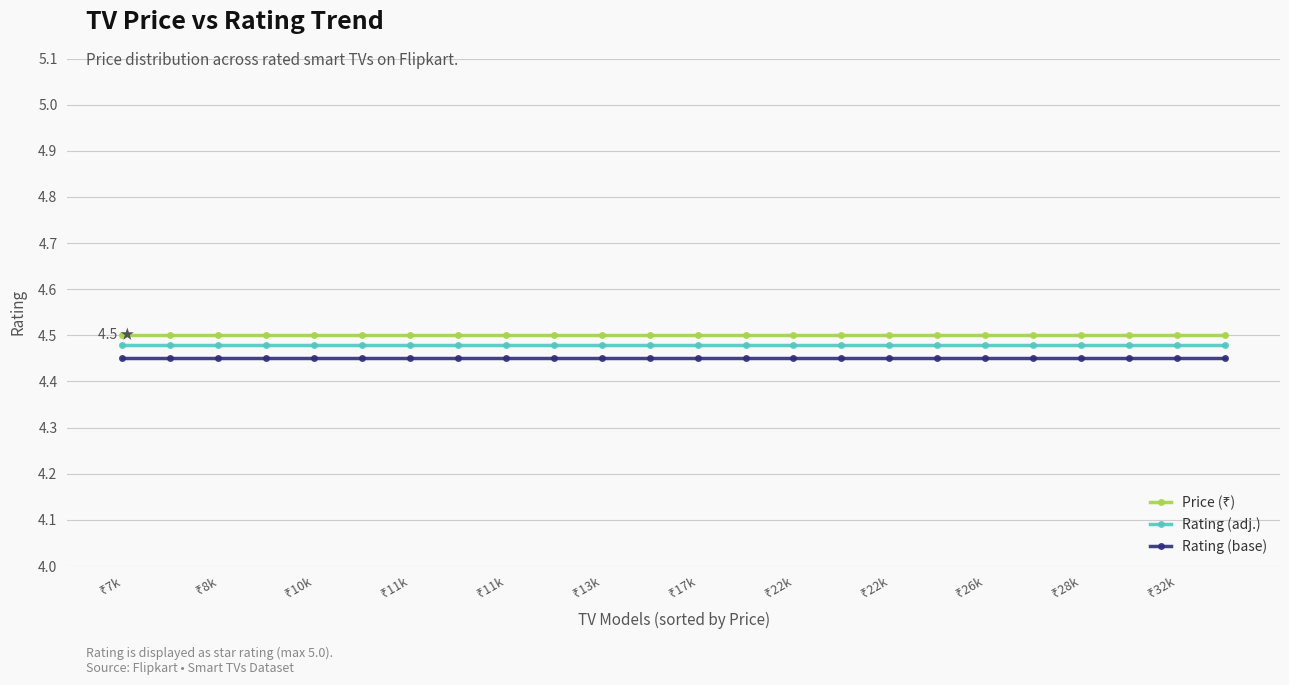

At how many categories does at least one series exceed 4?

24